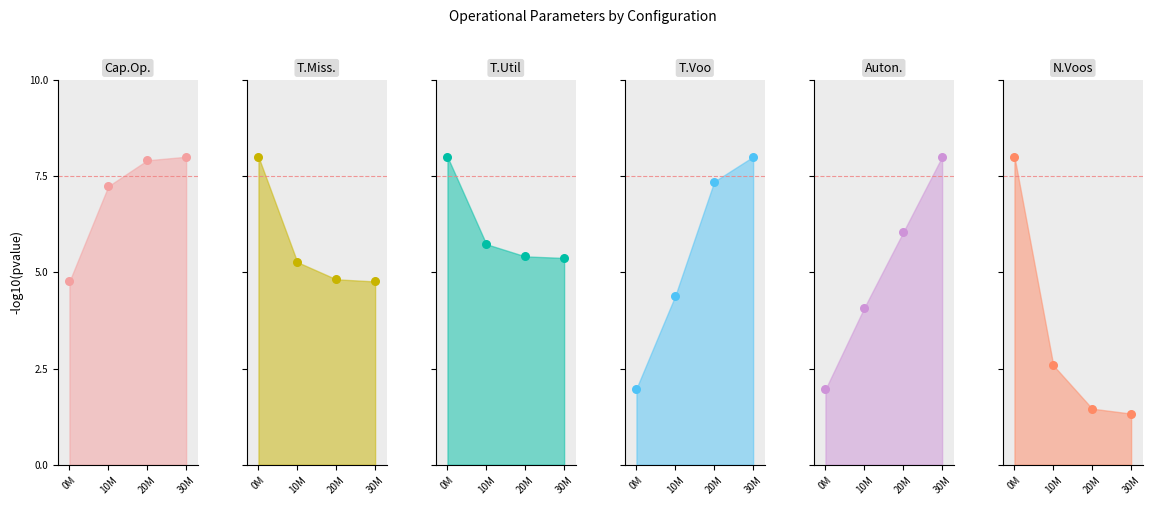

Is the value of Capacidade operacional [ha/h] at 10M greater than the value of Autonomia Projetada [h] at 0M?

Yes